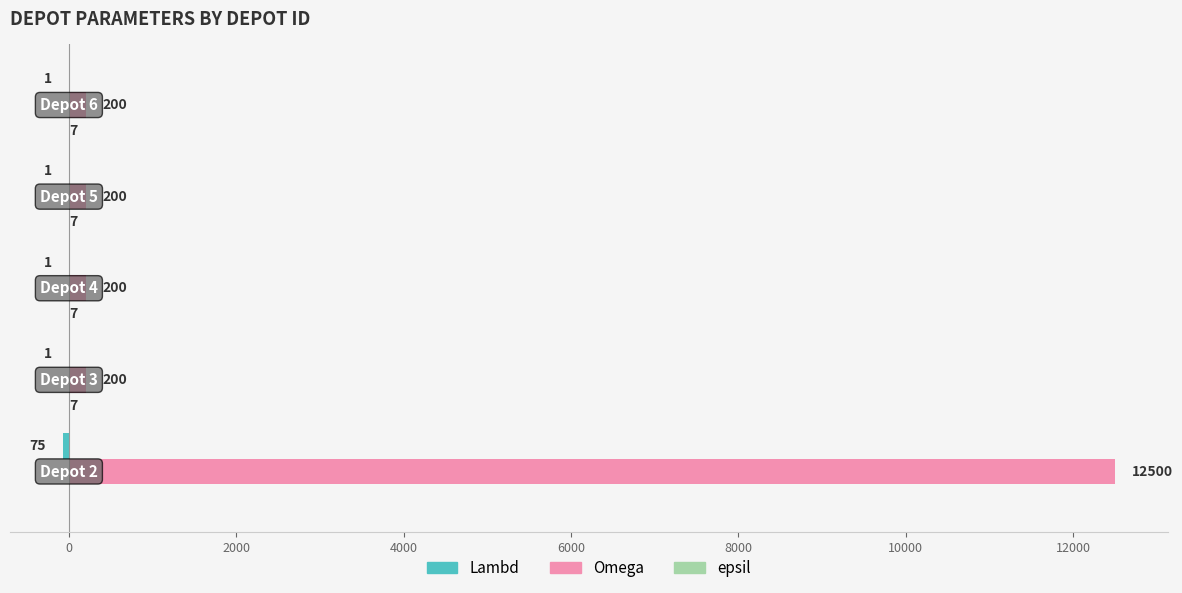

What is the greatest value displayed?

12500